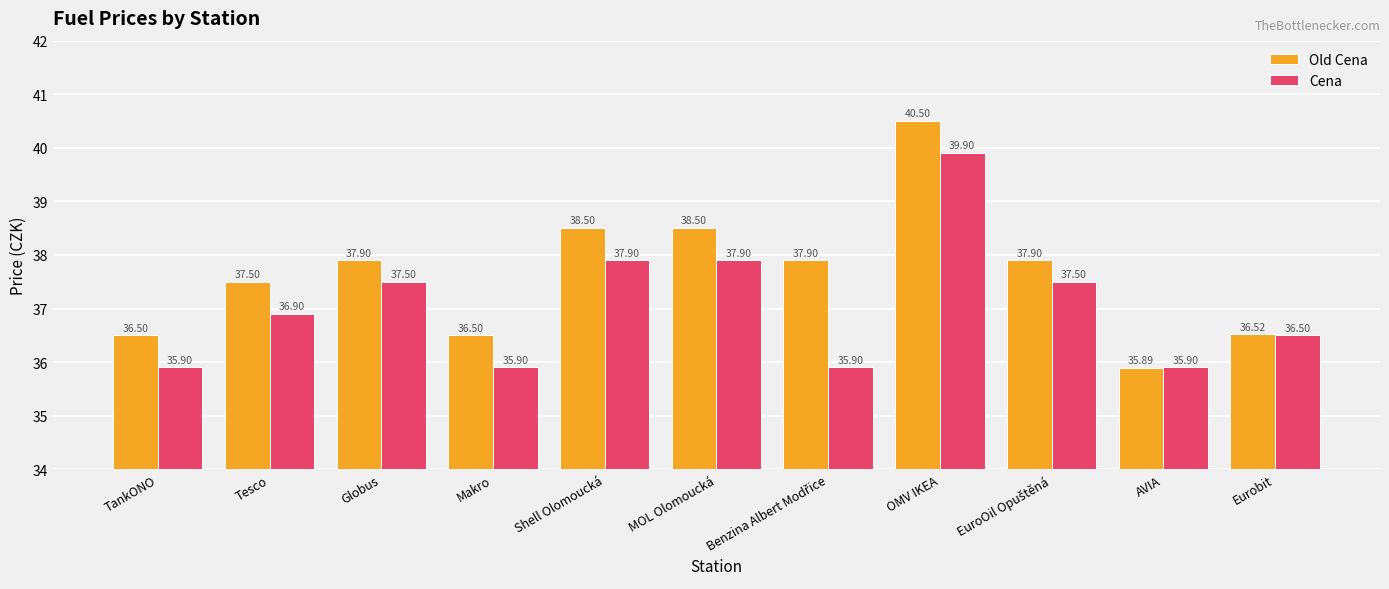

What are all the series names shown in the legend?

Old Cena, Cena